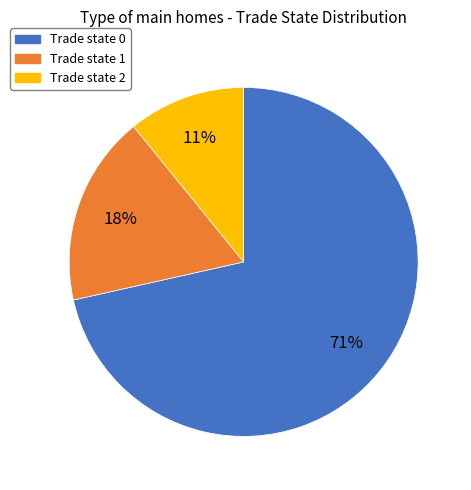

Is the sum of Trade state 0 and Trade state 1 greater than half?

Yes